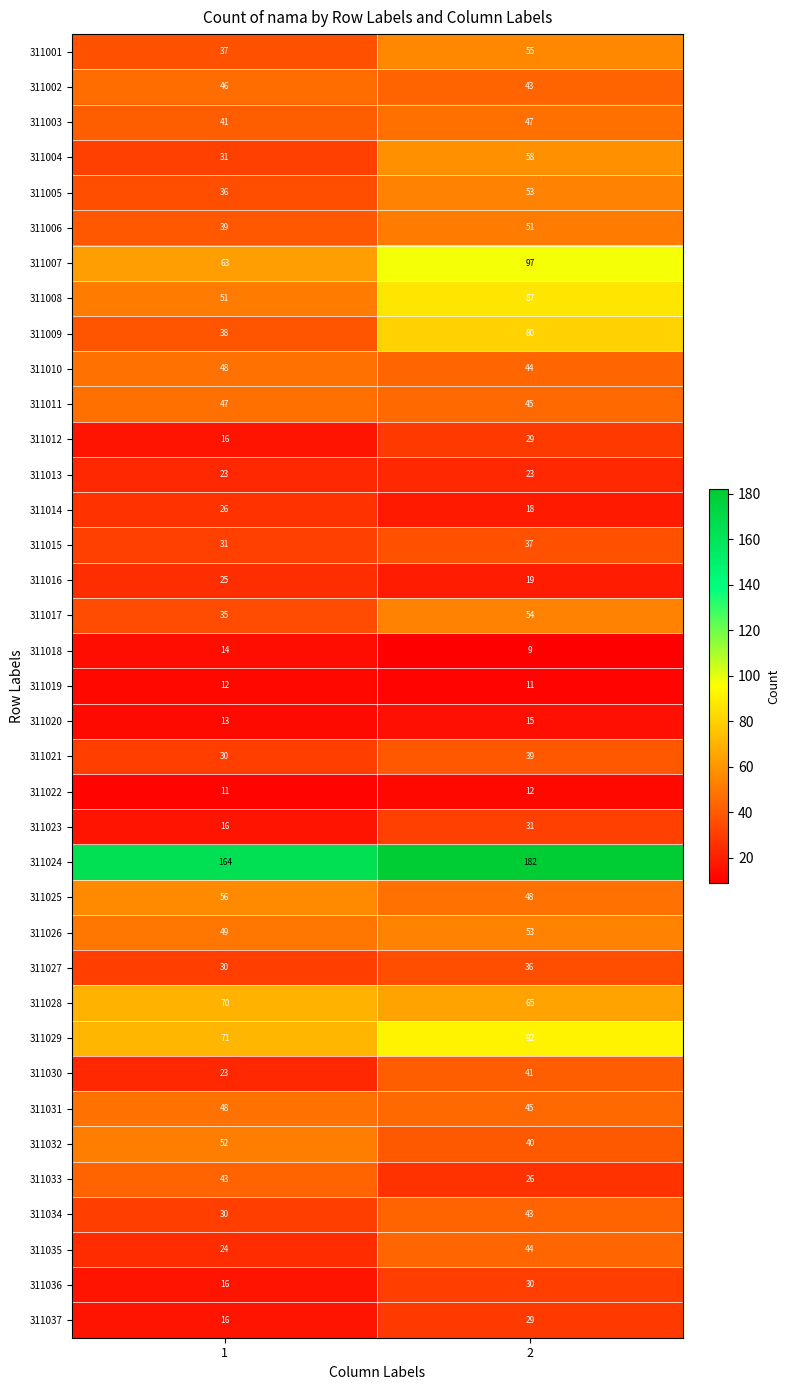

Rank the categories by 311002 value from highest to lowest.

1, 2